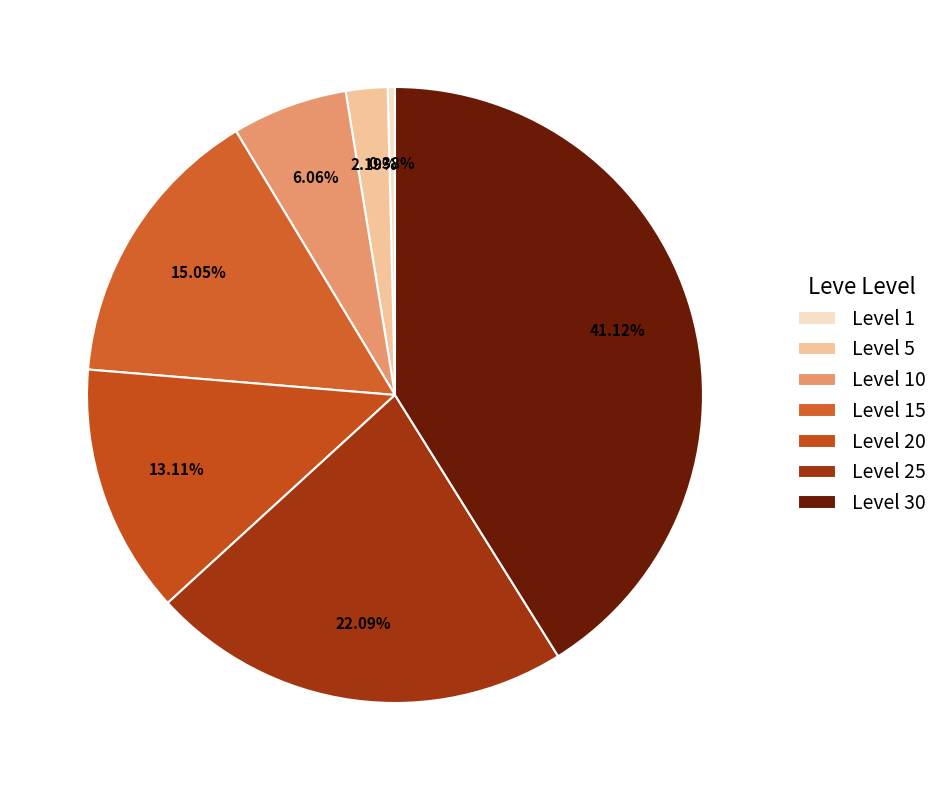

Do Level 10 and Level 30 together represent more than half of the pie?

No